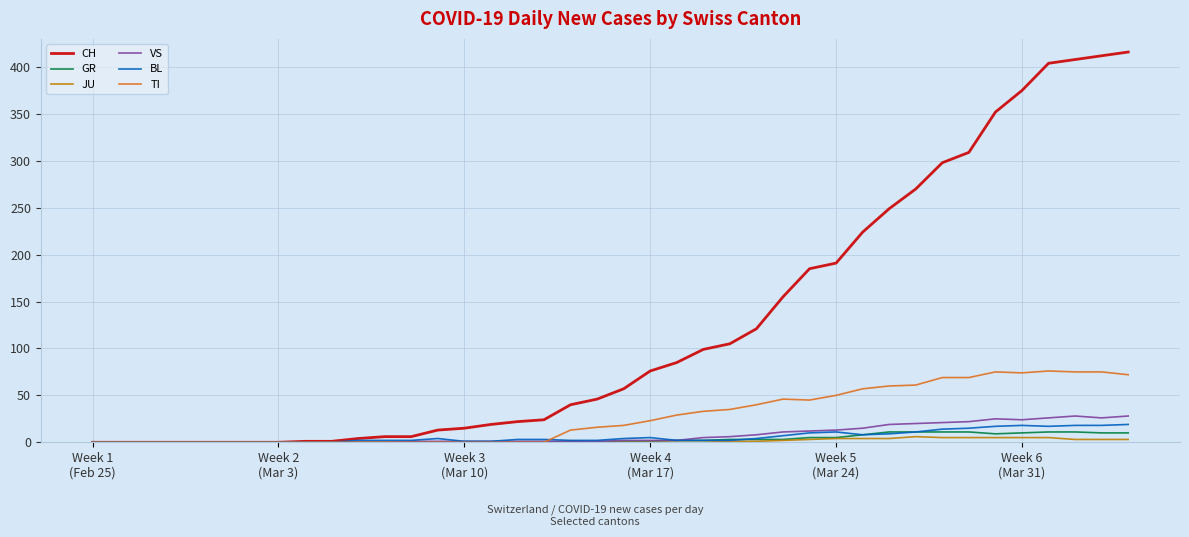

What is the greatest value displayed?

416